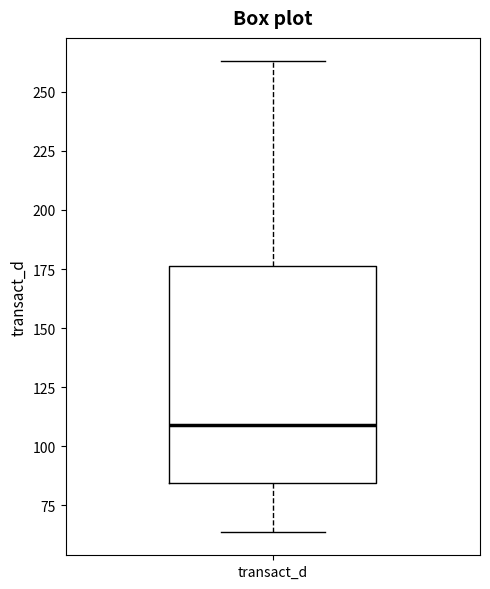

Read this box plot against the y-axis: the position of the median line, the range covered by the box, and the ends of both whiskers. The values are not printed on the chart, so give them approximately, as read against the axis.

median 110, box 85 to 175, whiskers 65 to 265